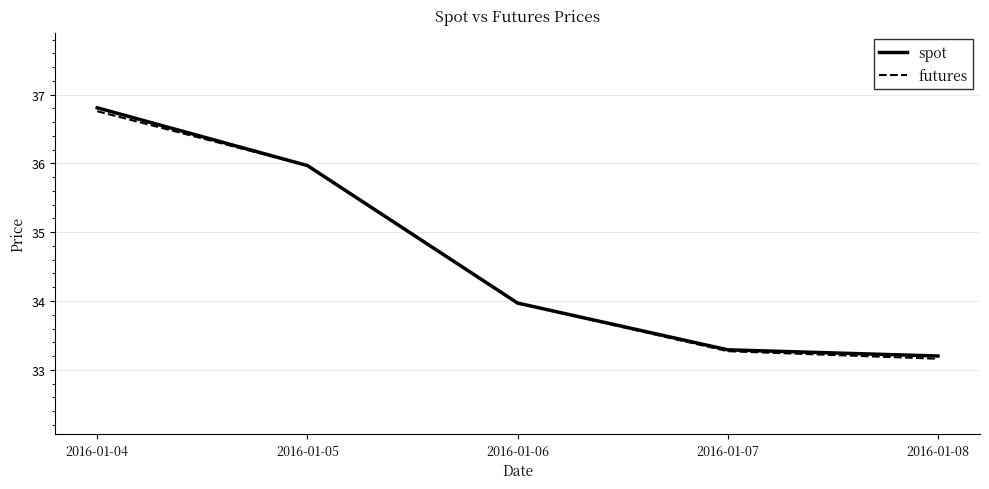

Which series changed the most between 2016-01-04 and 2016-01-07?

spot